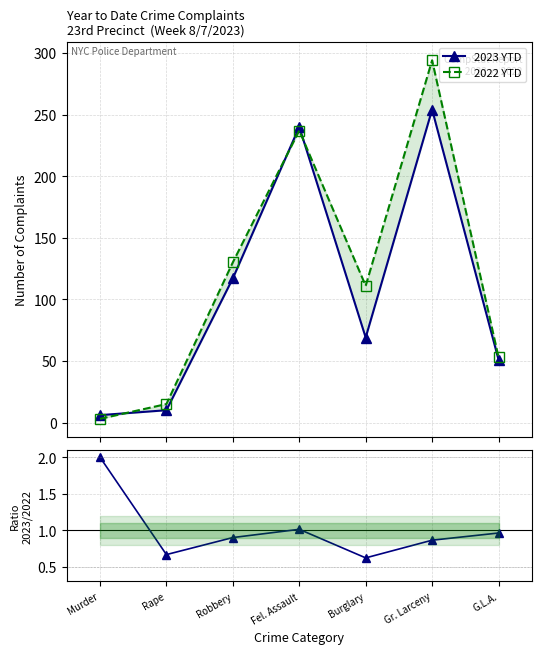

What value does the 2022 YTD series have at Fel. Assault?

237.0